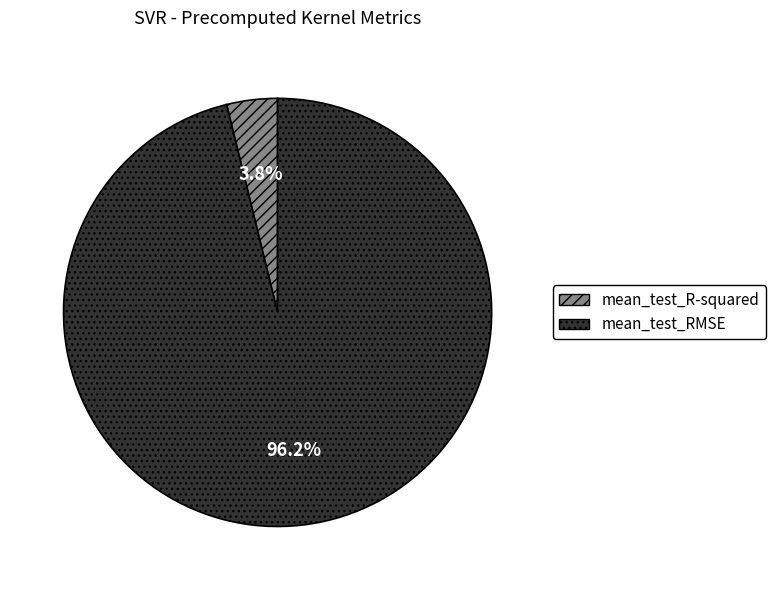

Which category has the smallest portion of the pie?

mean_test_R-squared